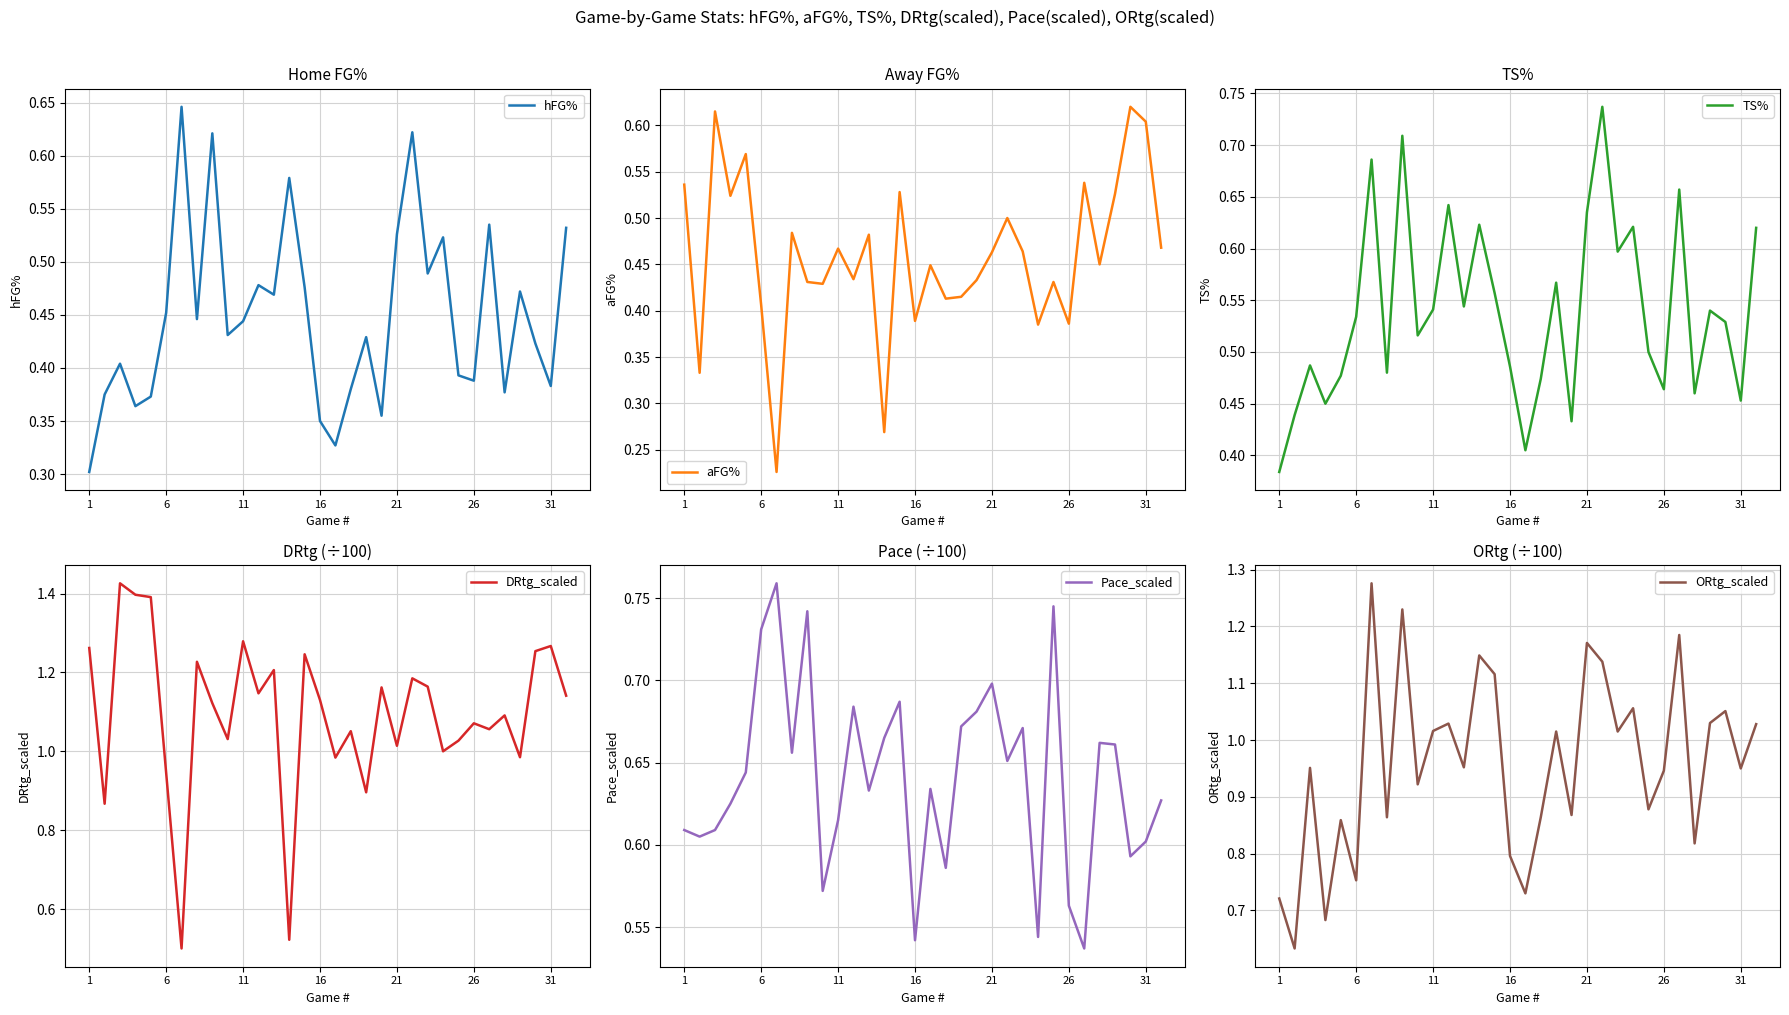

How many interior local valleys does the TS% series have?

10